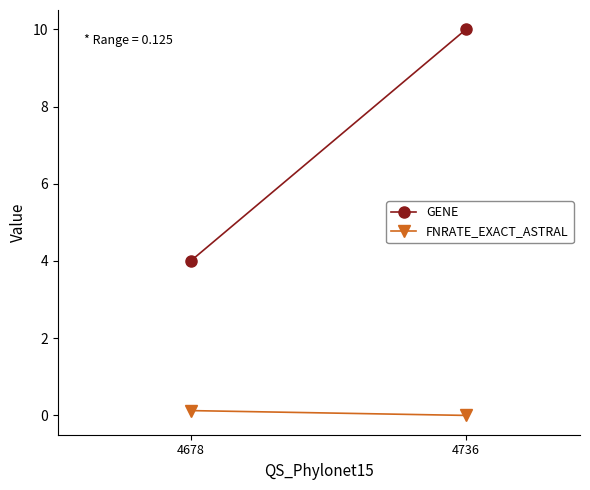

Between 4736 and 4678, which is larger?

4736